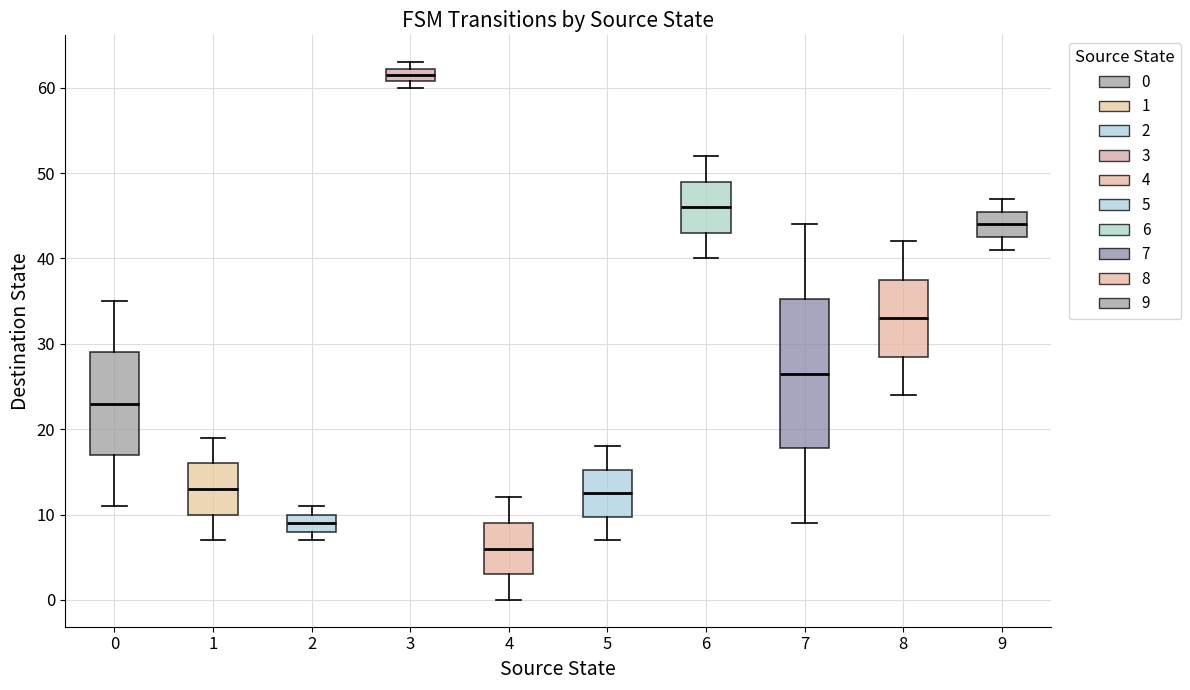

Reading left to right, read every box against the y-axis: the position of its median line, the range the box covers, and the ends of its whiskers. The values are not printed on the chart, so give them approximately, as read against the axis.

0: median 23, box 17 to 29, whiskers 11 to 35
1: median 13, box 10 to 16, whiskers 7 to 19
2: median 9, box 8 to 10, whiskers 7 to 11
3: median 62 (inside the box), box 61 to 62, whiskers 60 to 63
4: median 6, box 3 to 9, whiskers 0 to 12
5: median 13, box 10 to 15, whiskers 7 to 18
6: median 46, box 43 to 49, whiskers 40 to 52
7: median 27, box 18 to 35, whiskers 9 to 44
8: median 33, box 29 to 38, whiskers 24 to 42
9: median 44, box 43 to 46, whiskers 41 to 47